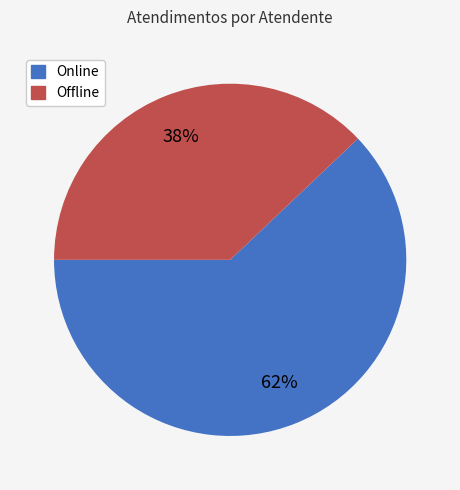

To the nearest percent, what is the difference between the largest and smallest slice percentages?

24%